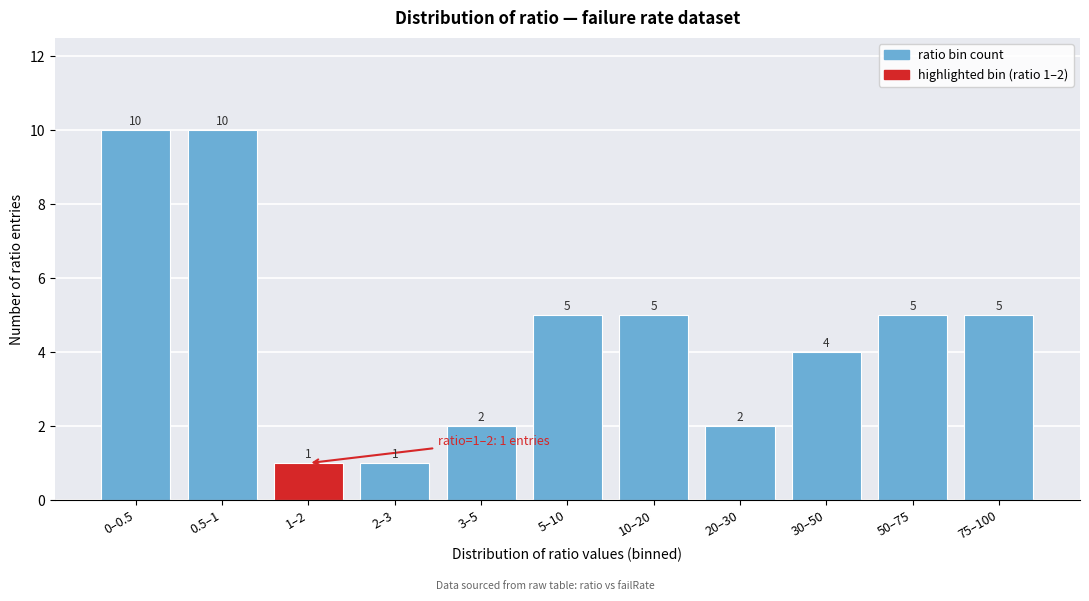

Reading left to right, list all the values displayed in this chart.

0–0.5=10	0.5–1=10	1–2=1	2–3=1	3–5=2	5–10=5	10–20=5	20–30=2	30–50=4	50–75=5	75–100=5